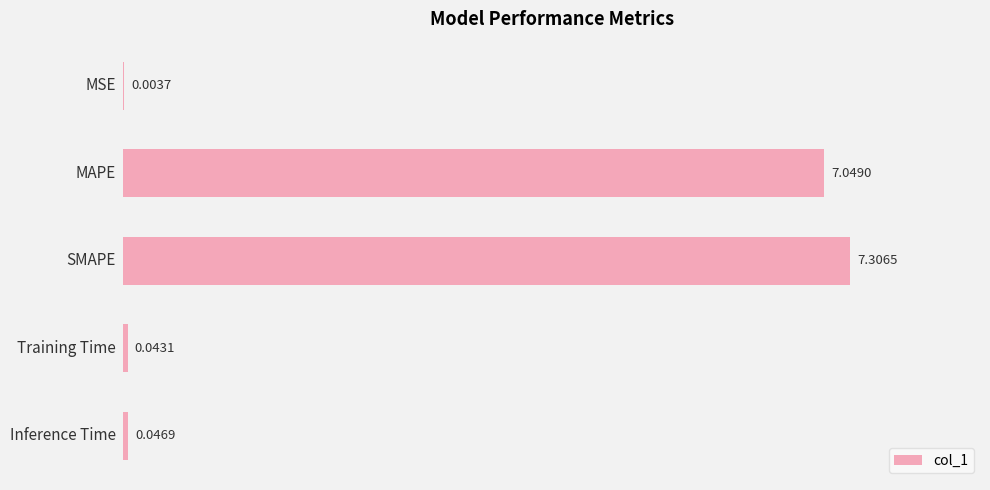

Are the bars horizontal?

Yes